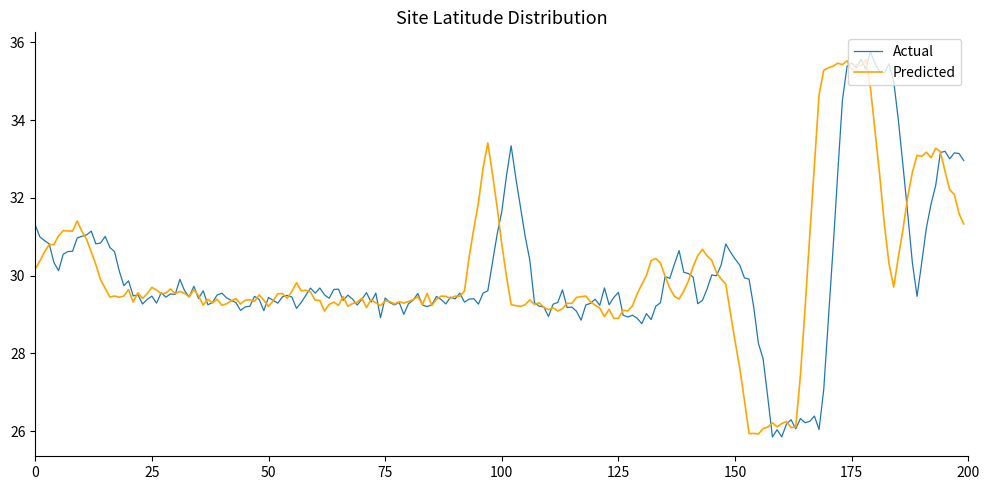

True or false: Actual and Predicted cross at least once.

True